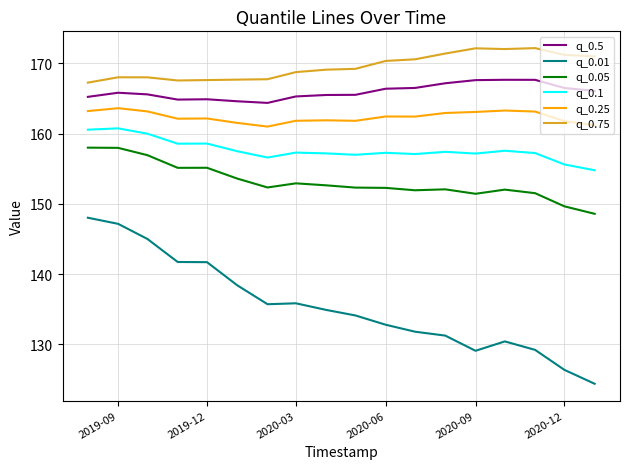

What is the difference between the maximum and minimum values in the q_0.05 series?

9.4